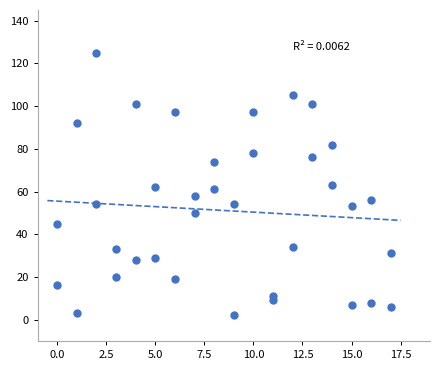

What is the range of Y values (max minus min)?

123